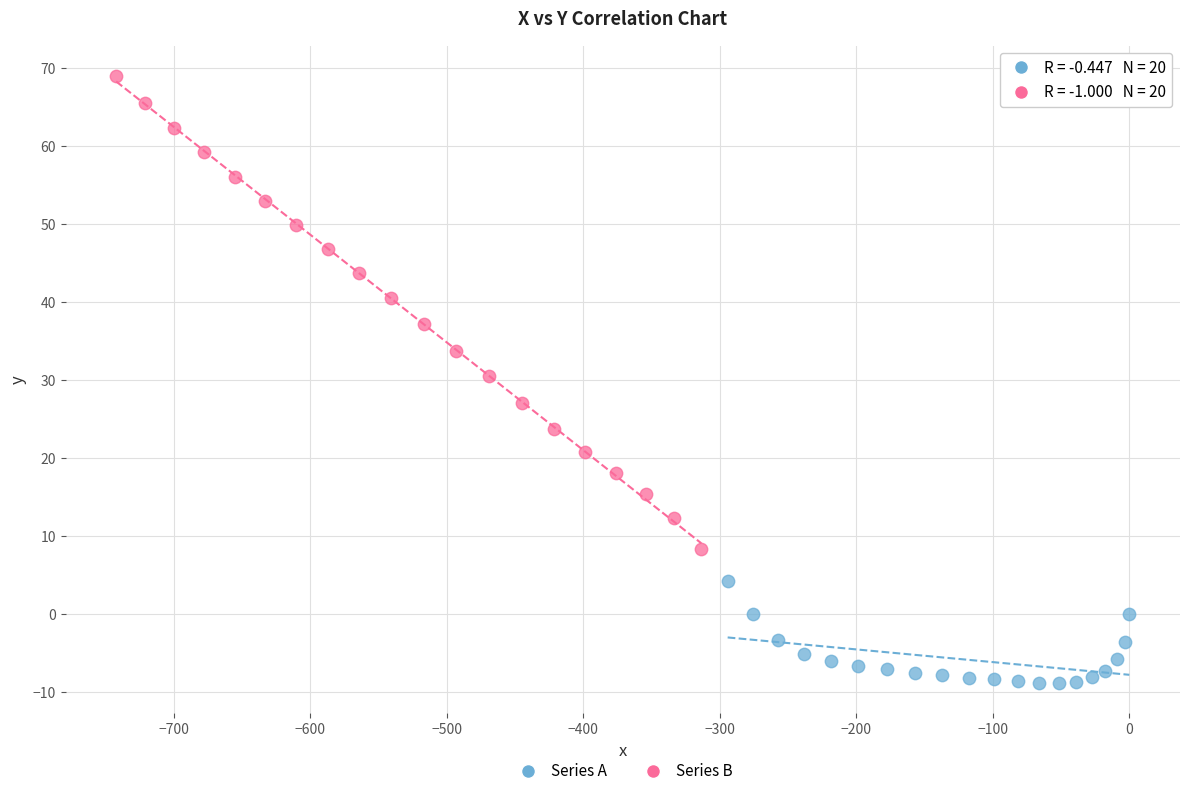

Which series has the largest Y range (max minus min)?

Series B